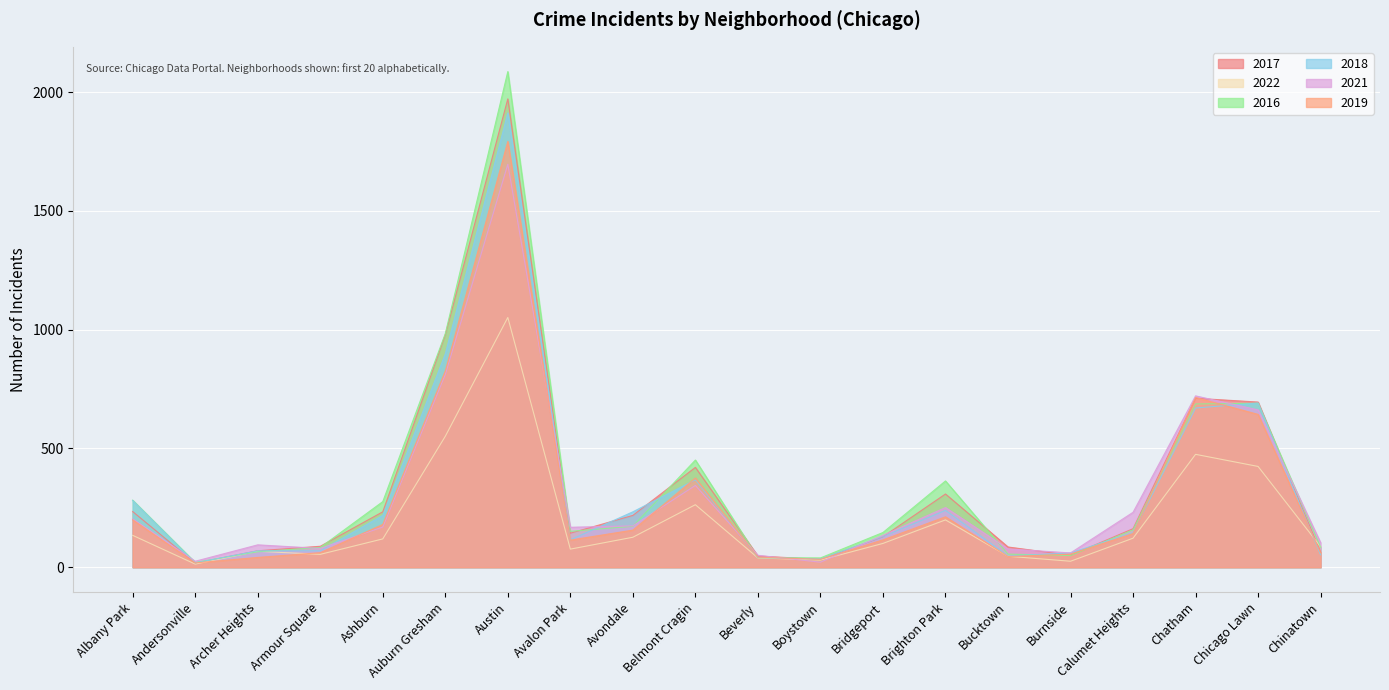

How many values in the 2019 series are below 142?

10